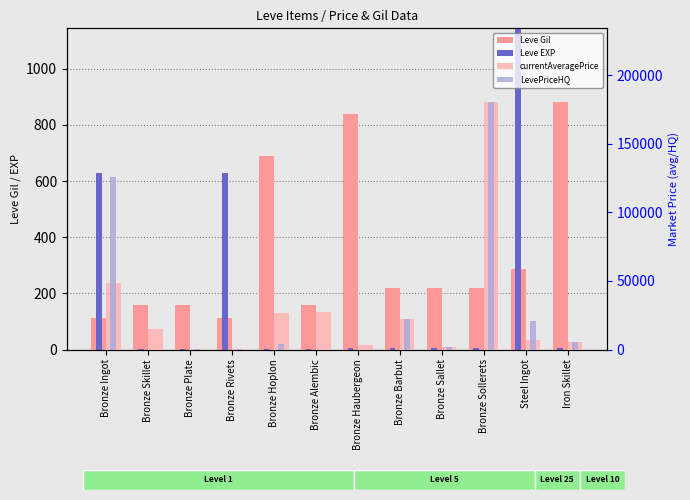

At which category does the chart reach its peak across all series?

Bronze Sollerets